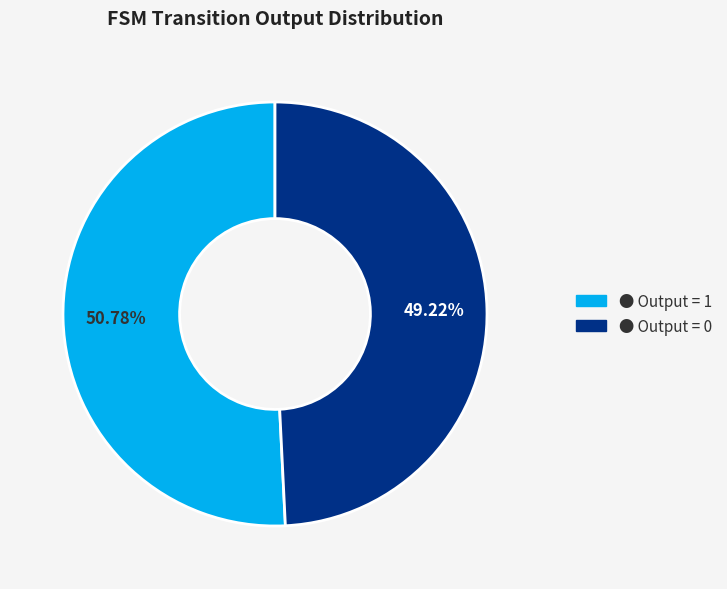

Is there a majority slice in this chart?

Yes